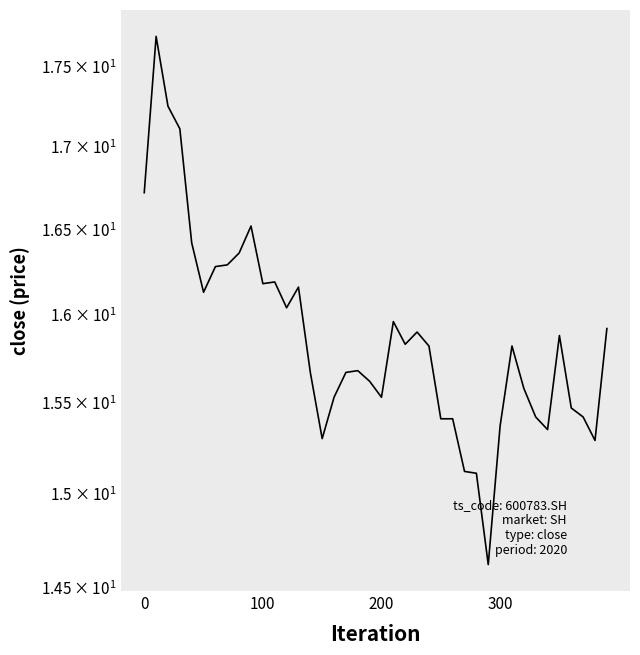

What is the sum of the values at 300 and 7?

33.4